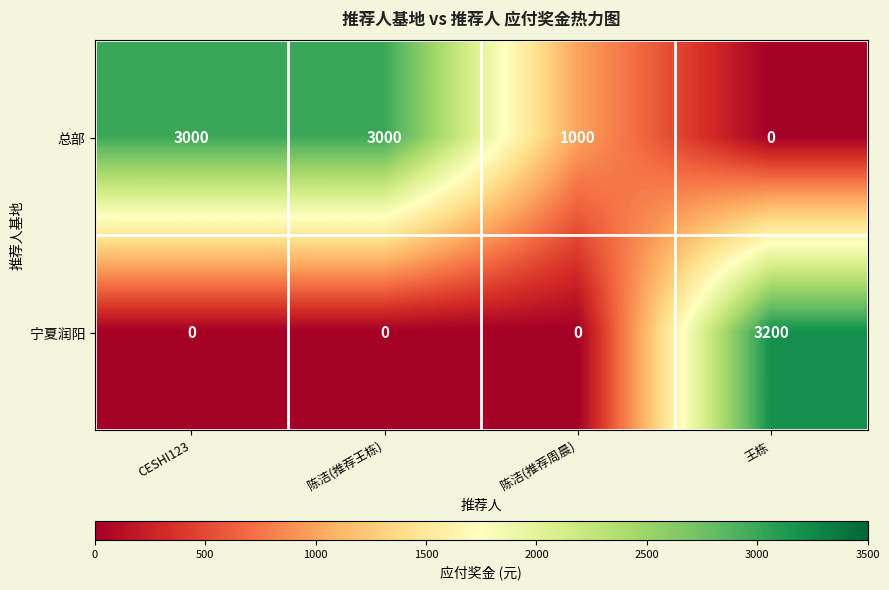

List the series in order of their overall mean, highest first.

总部, 宁夏润阳